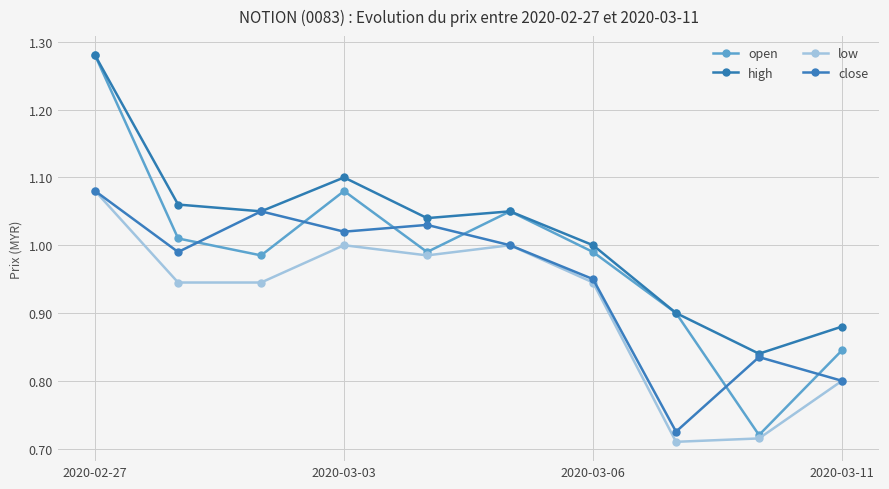

How many categories are shown in the chart?

10